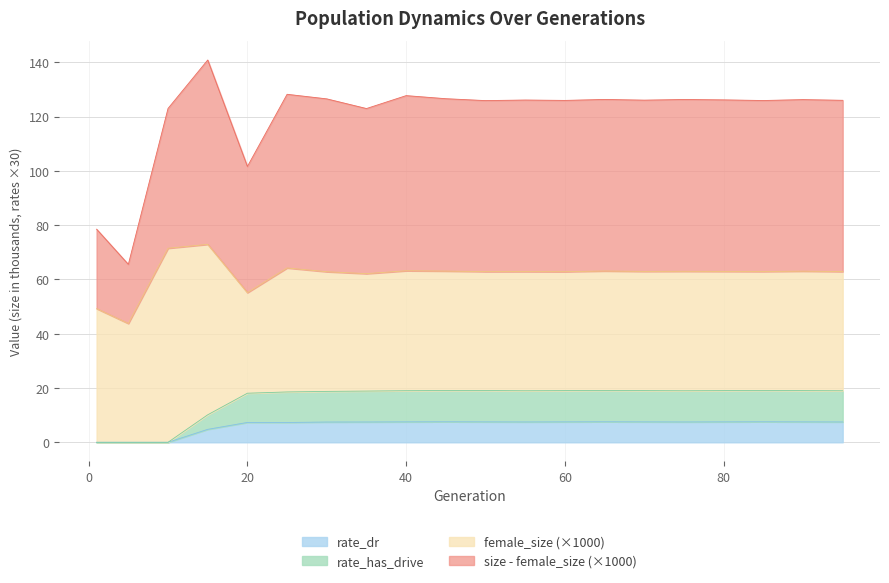

Which category has the lowest value in the rate_dr series?

1